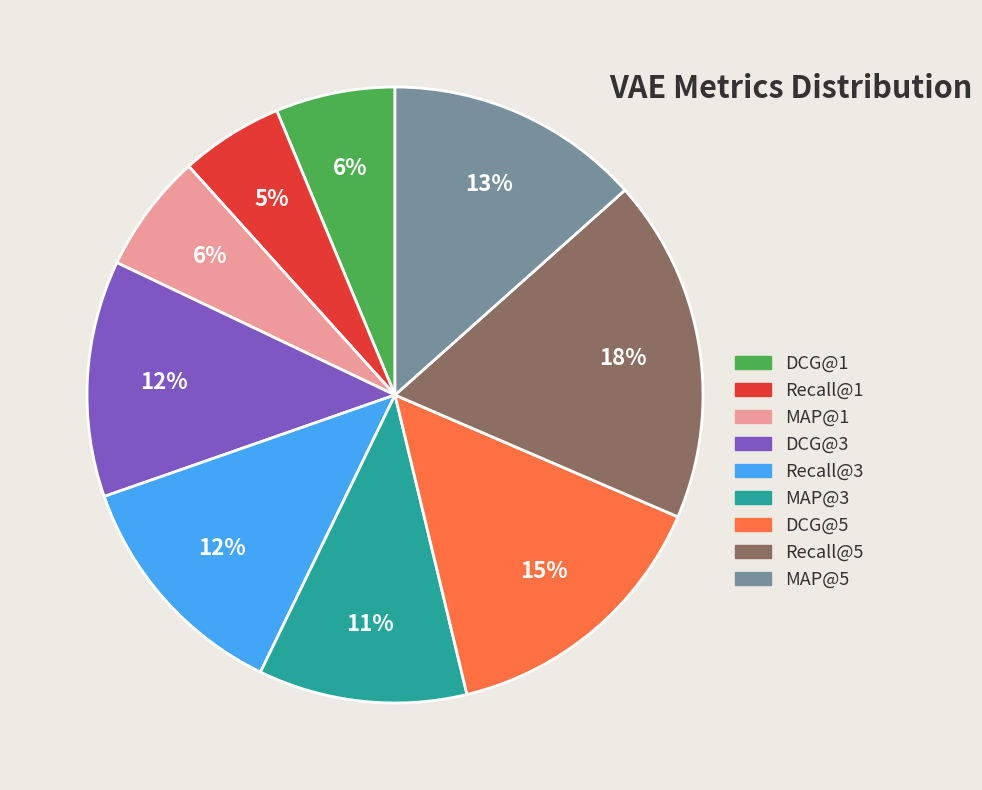

To the nearest percent, what is the difference between the largest and smallest slice percentages?

13%